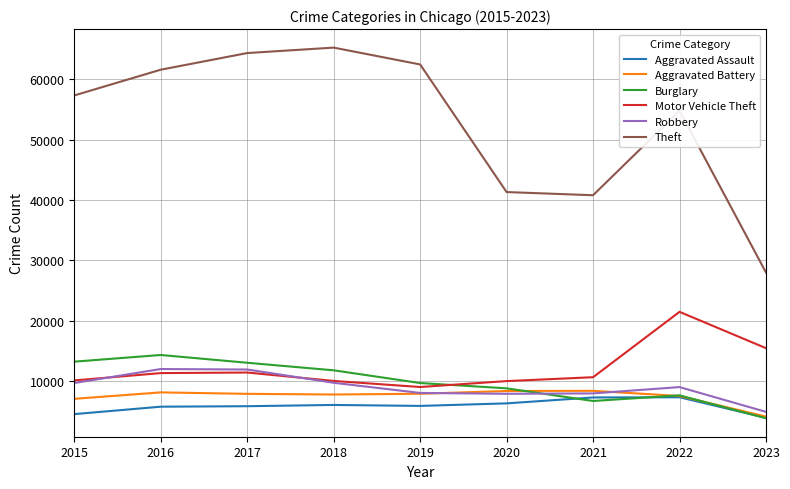

True or false: Motor Vehicle Theft and Aggravated Assault cross at least once.

False